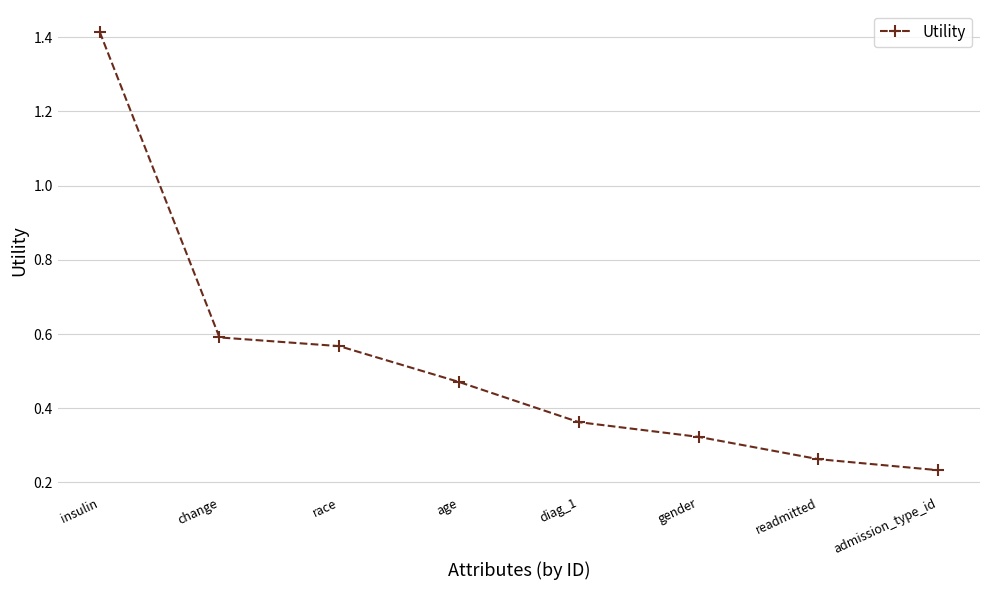

What is the change in value from age to readmitted?

-0.2